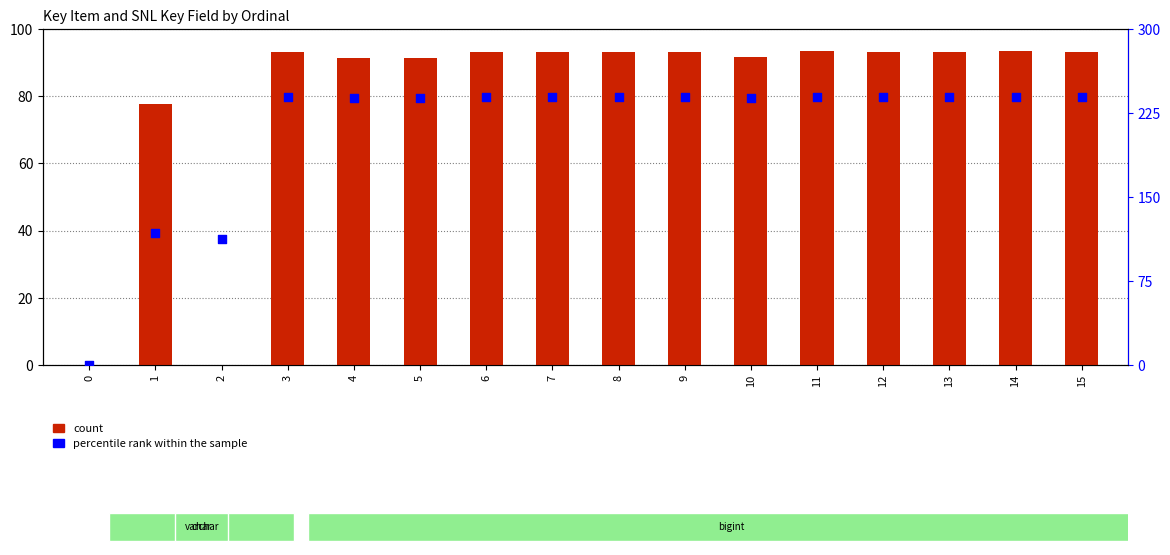

What is the total value across all series at 6?

332.0